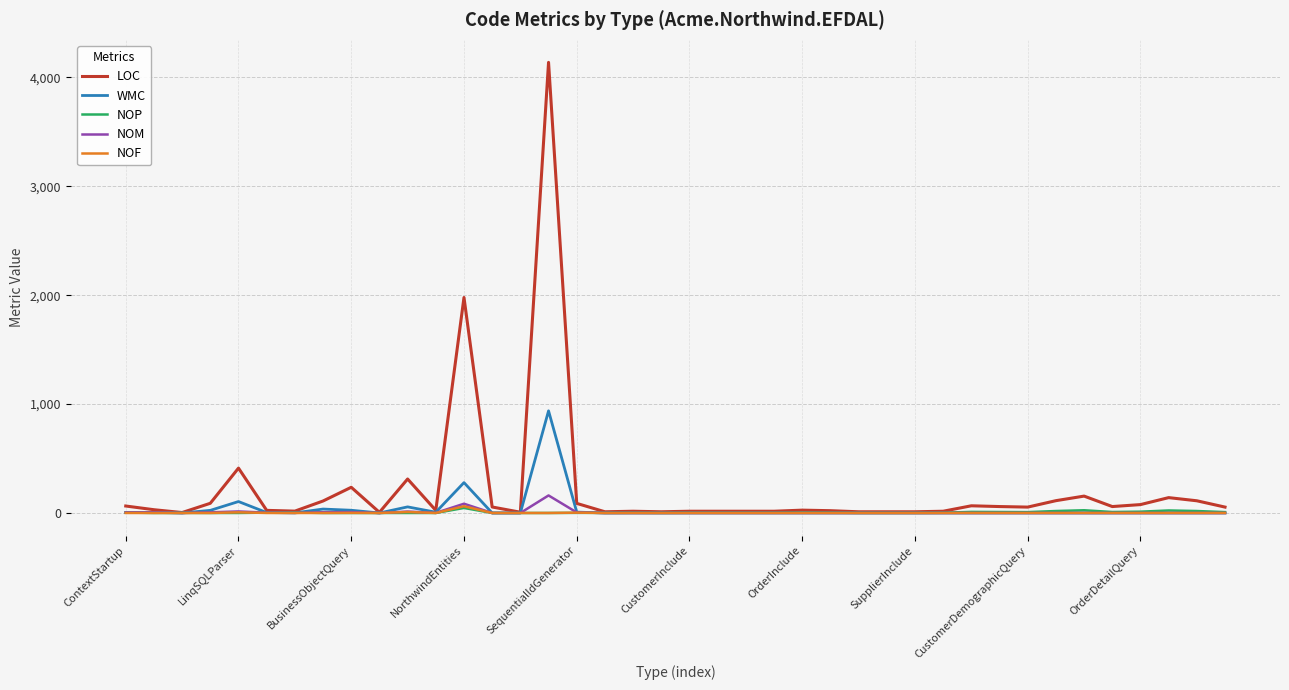

At how many categories does at least one series exceed 1540?

2